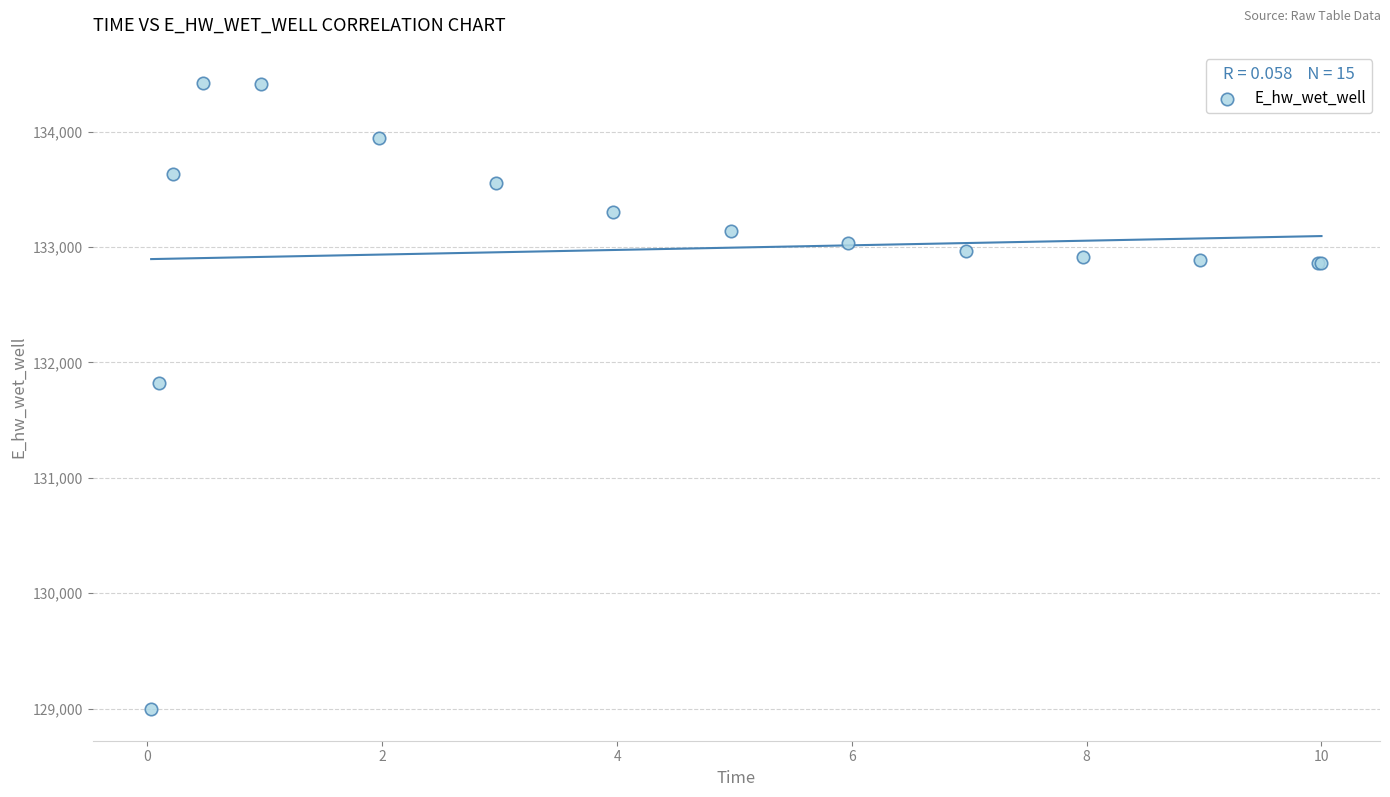

What Y value in the scatter plot is closest to 131706?

131823.8